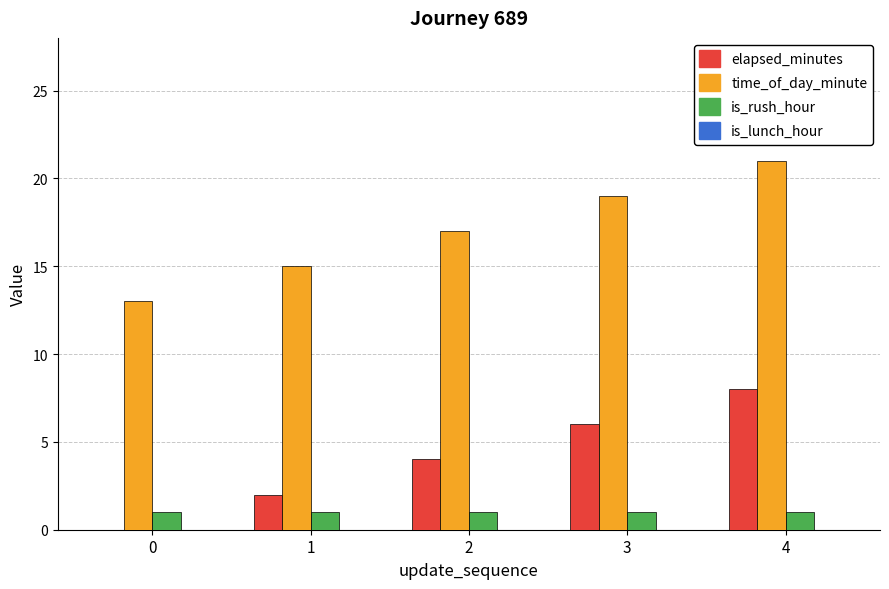

Is the value of is_rush_hour at 3 greater than the value of time_of_day_minute at 1?

No